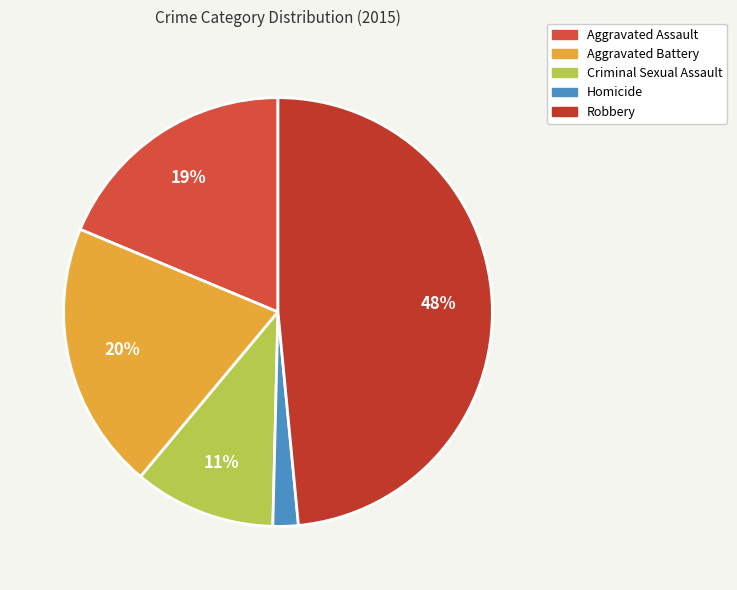

Between Aggravated Battery and Robbery, which is larger?

Robbery